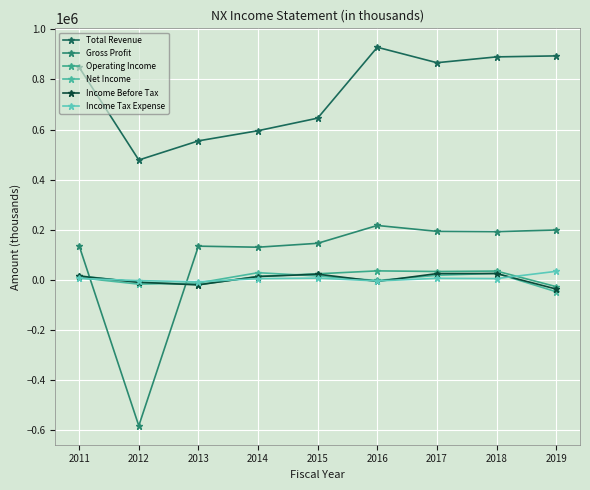

Rank the series at 2011 from highest to lowest value.

Total Revenue, Gross Profit, Operating Income, Income Before Tax, Net Income, Income Tax Expense